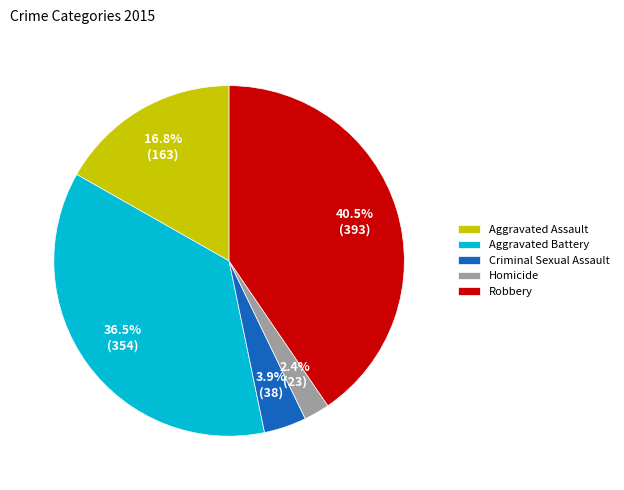

Approximately how many times larger is the value at Aggravated Assault compared to Robbery?

0.4